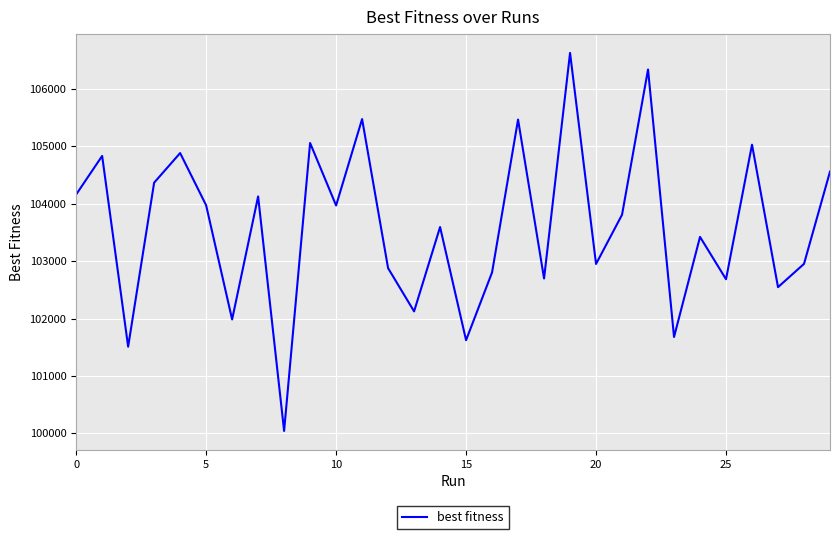

What is the maximum value shown in the chart?

106625.3